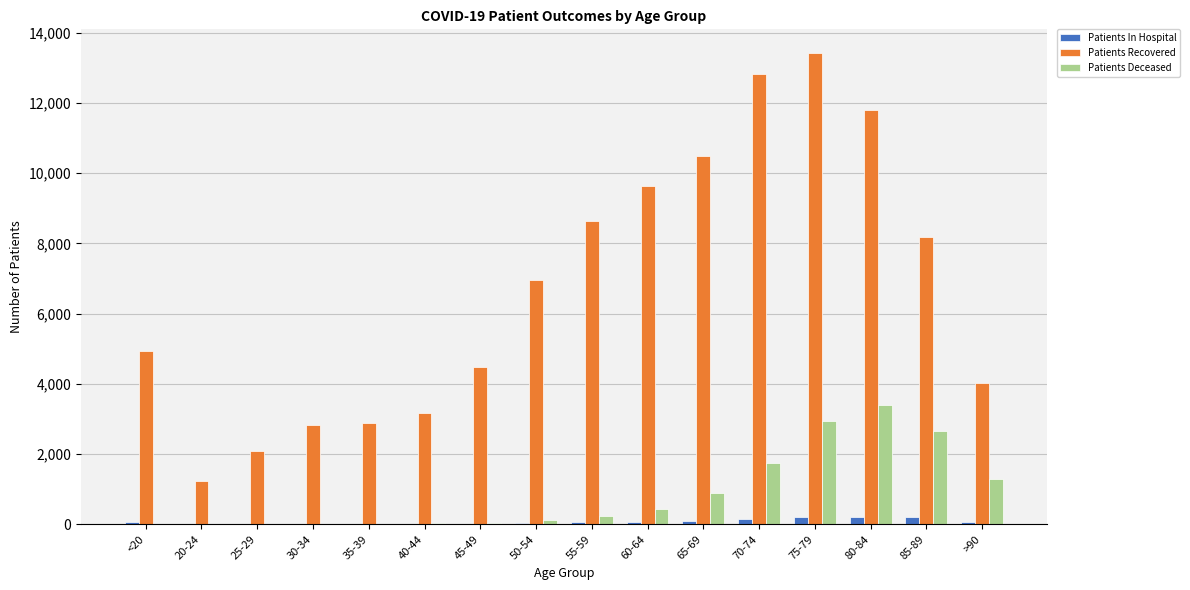

What are all the series names shown in the legend?

Patients In Hospital, Patients Recovered, Patients Deceased